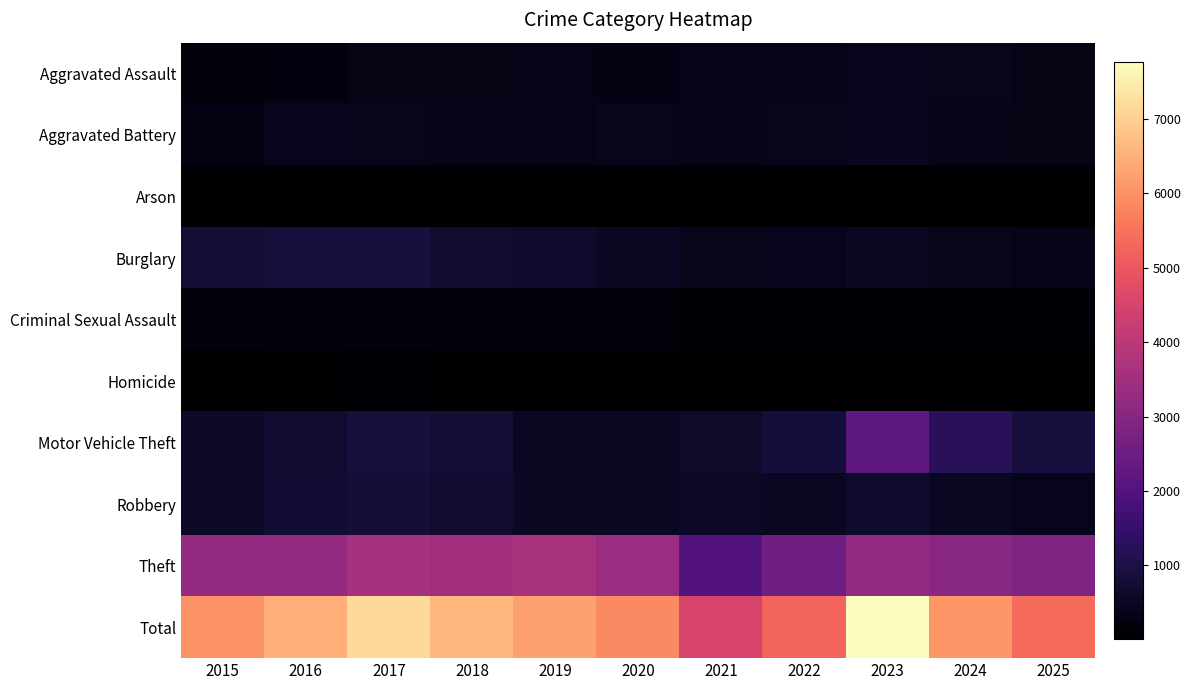

Rank the series by their maximum value, from lowest to highest.

Arson, Homicide, Criminal Sexual Assault, Aggravated Assault, Aggravated Battery, Robbery, Burglary, Motor Vehicle Theft, Theft, Total